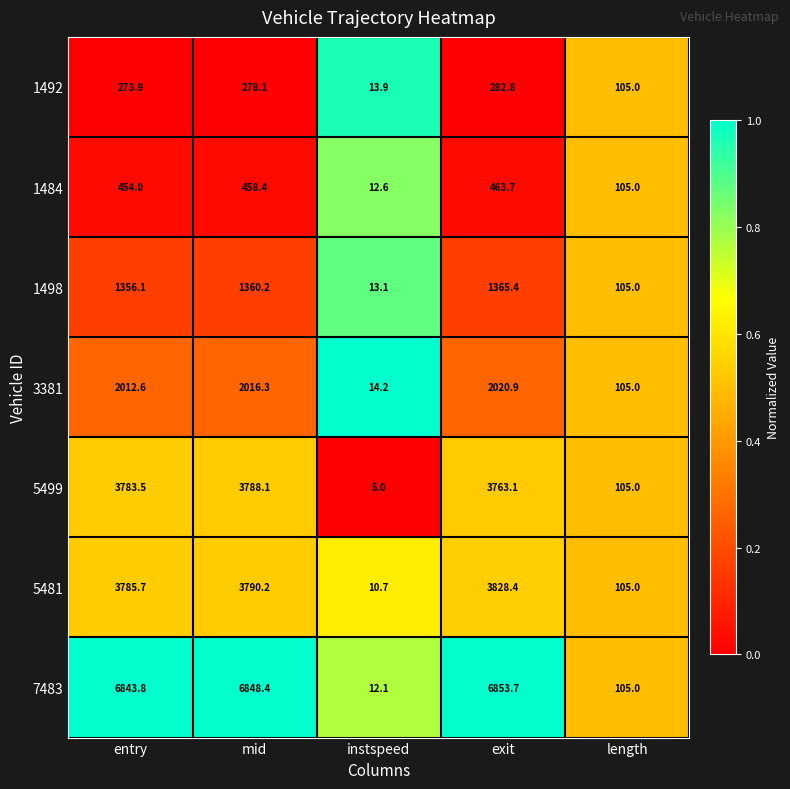

The value of 3381 at instspeed is 8.7. True or false?

False